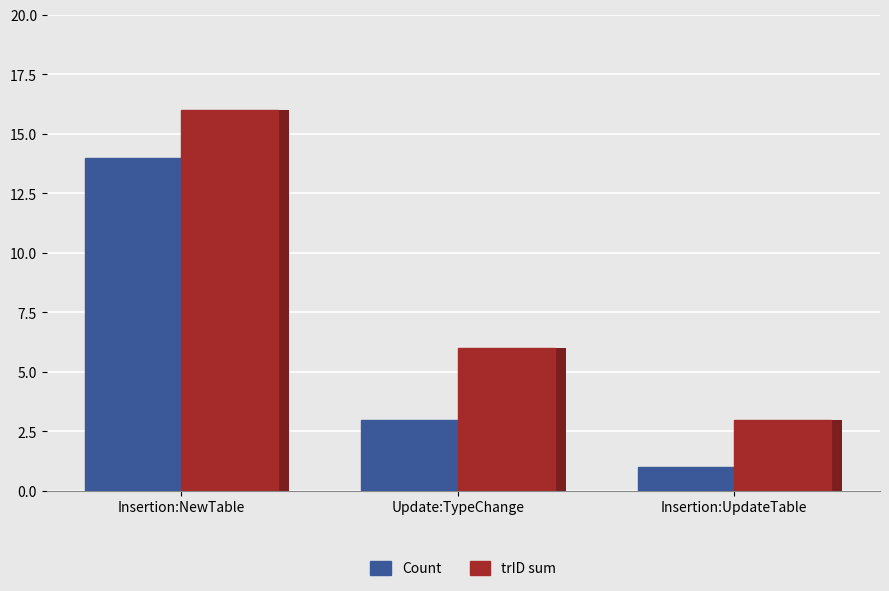

Reading right to left, extract all data points from this chart.

Count: 1	3	14
trID sum: 3	6	16